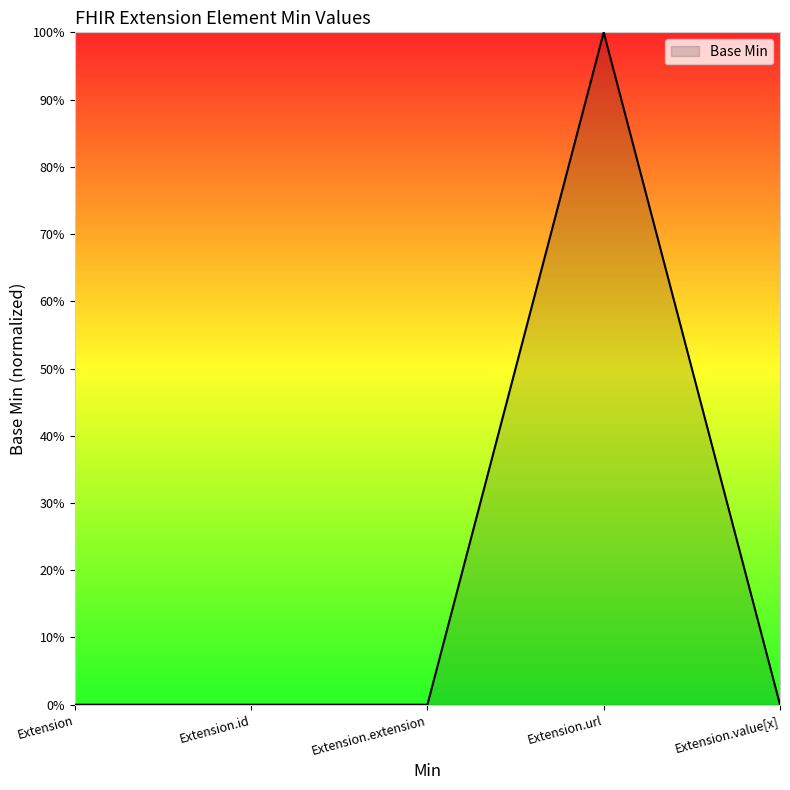

Rank the categories by value from lowest to highest.

Extension, Extension.id, Extension.extension, Extension.value[x], Extension.url